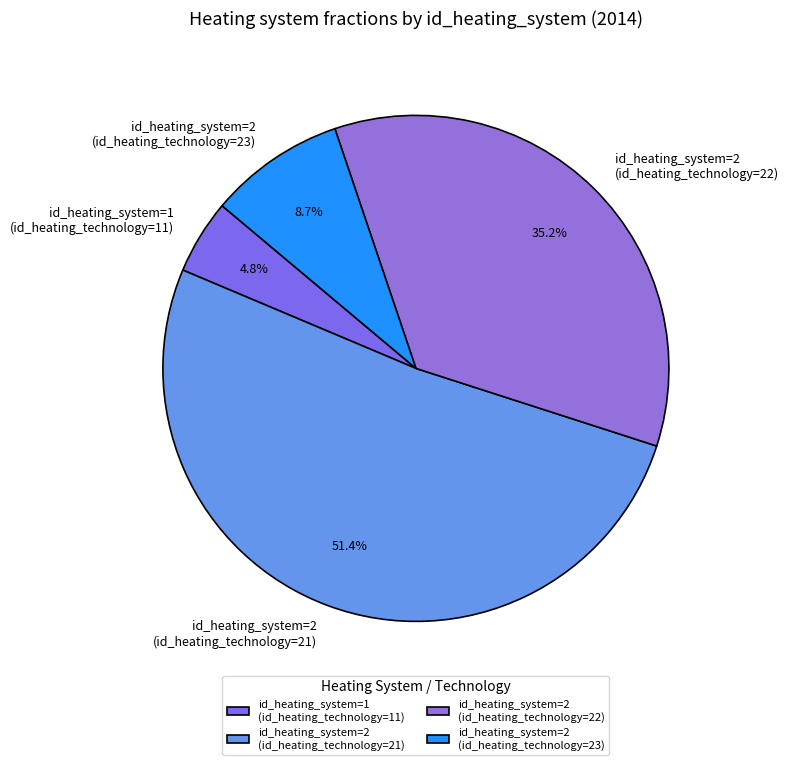

Which has a higher value, id_heating_system=2 (id_heating_technology=21) or id_heating_system=1 (id_heating_technology=11)?

id_heating_system=2 (id_heating_technology=21)